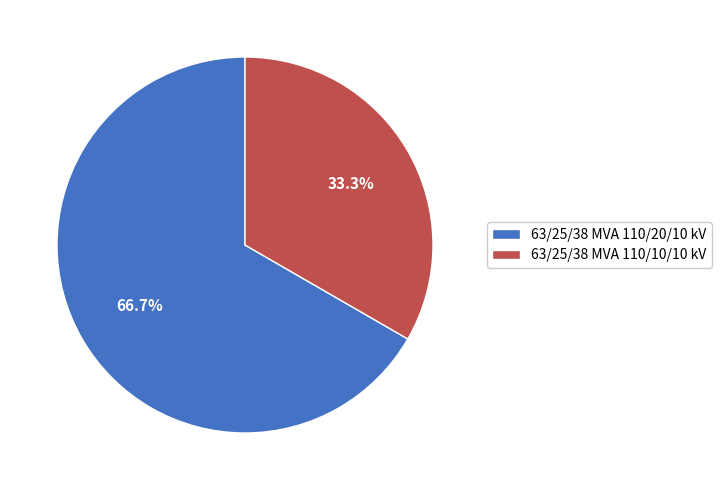

How many segments does this pie chart have?

2